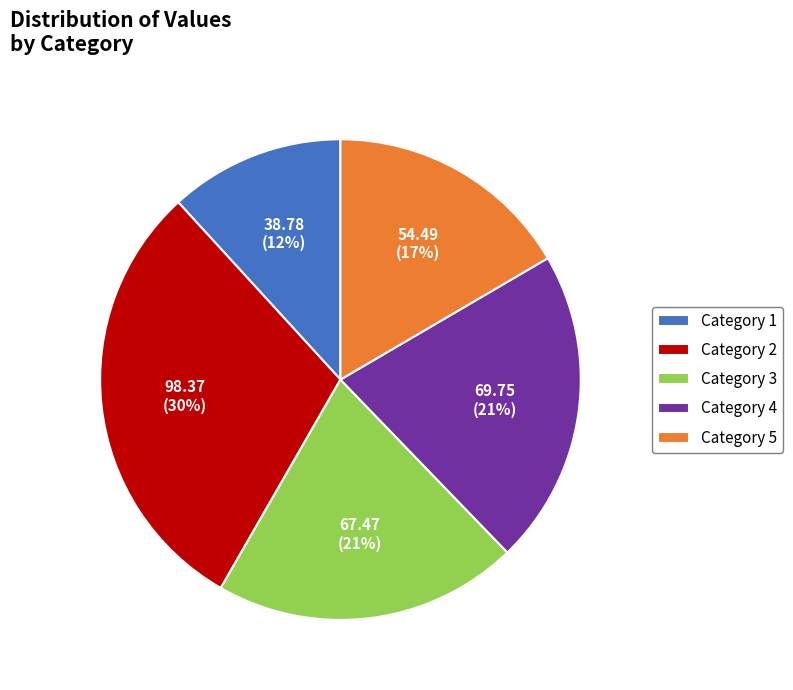

Count the number of slices in the pie.

5